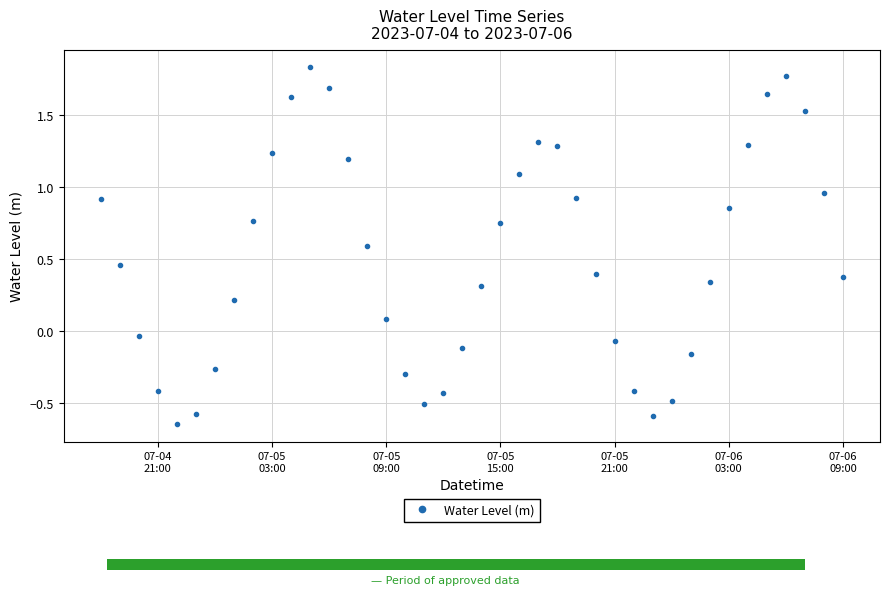

What is the value of the 15th point from the left?

0.6